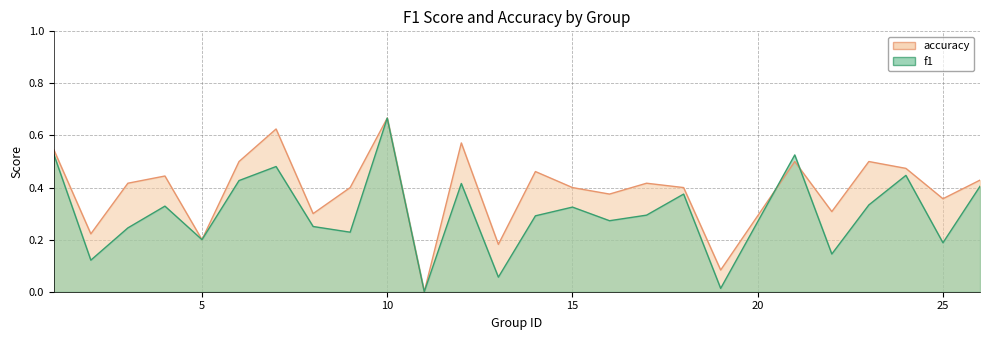

Count the number of categories in the chart.

25